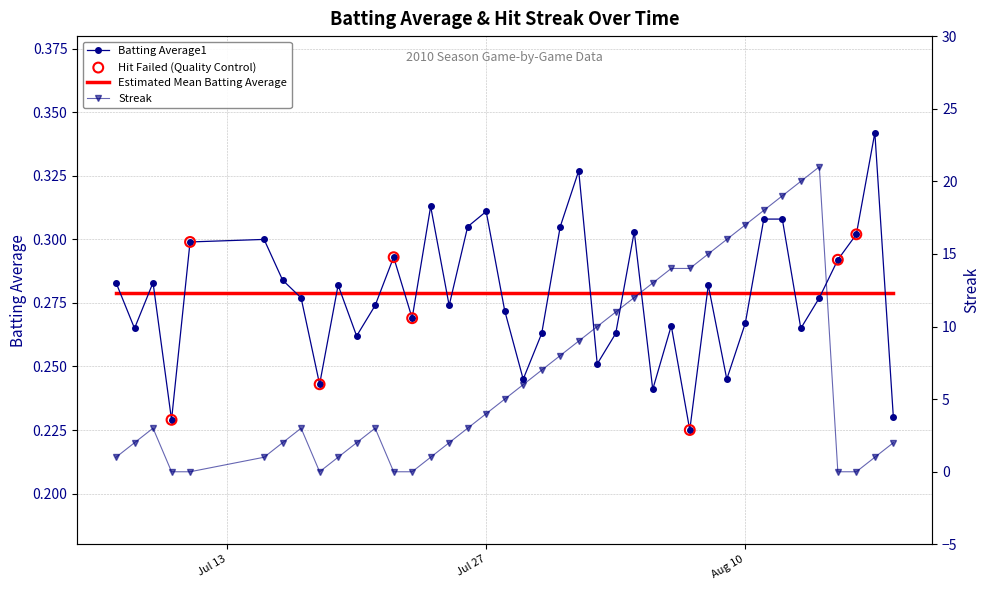

Which series has the largest total across all categories?

Streak